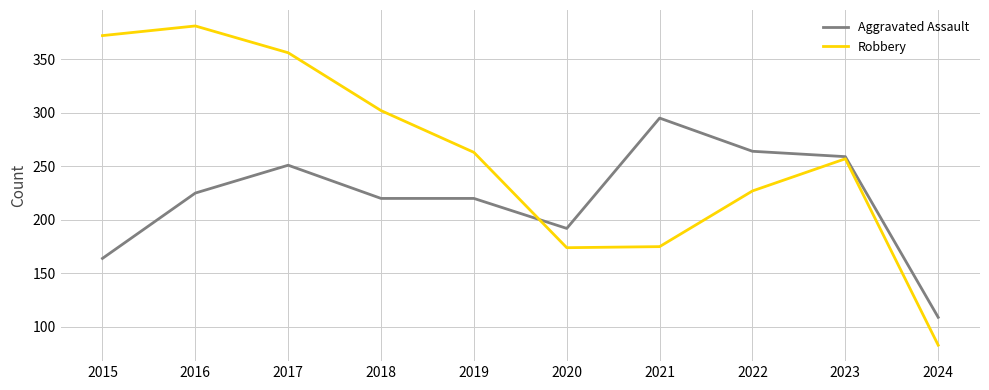

What is the difference between the maximum and minimum values in the Robbery series?

298